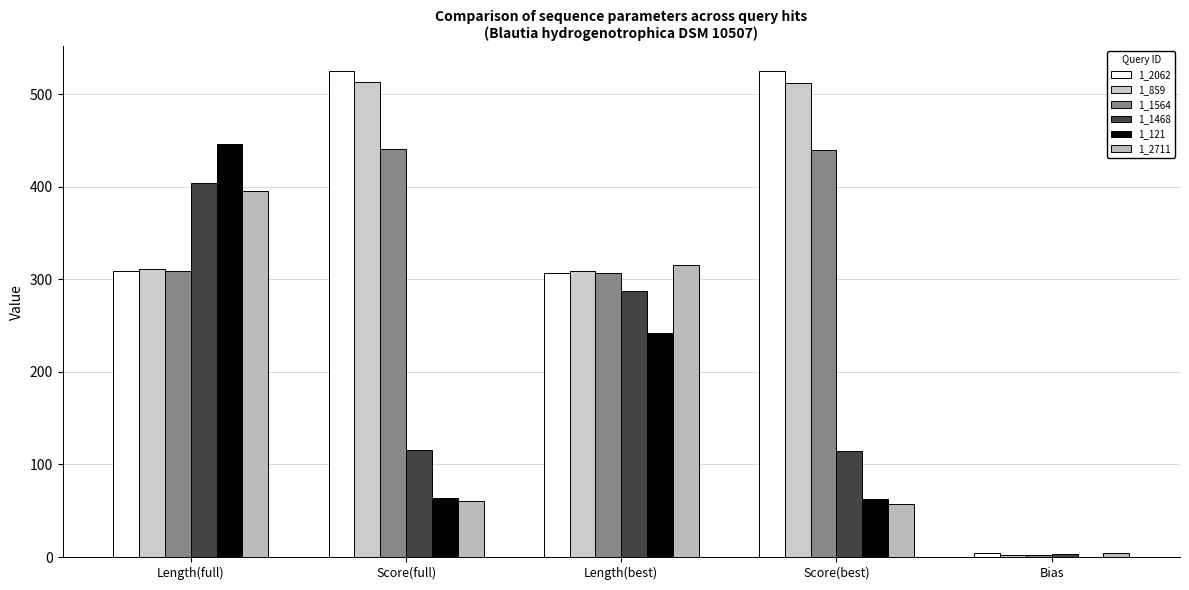

What is the difference between the 1_121 values at Score(best) and Length(best)?

179.8